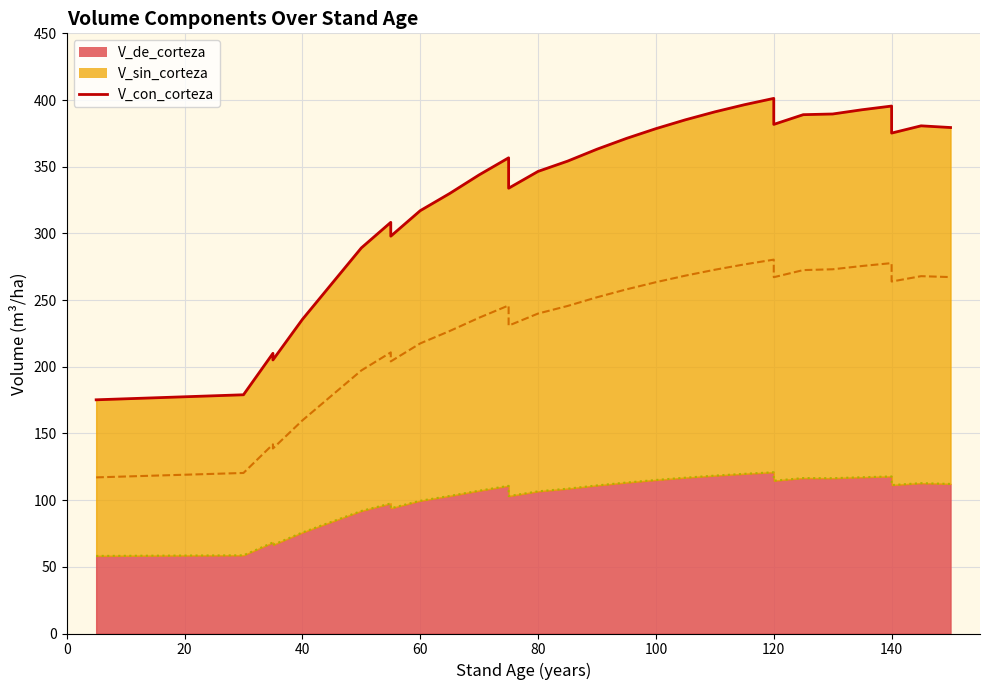

How many lines are shown in the chart?

3